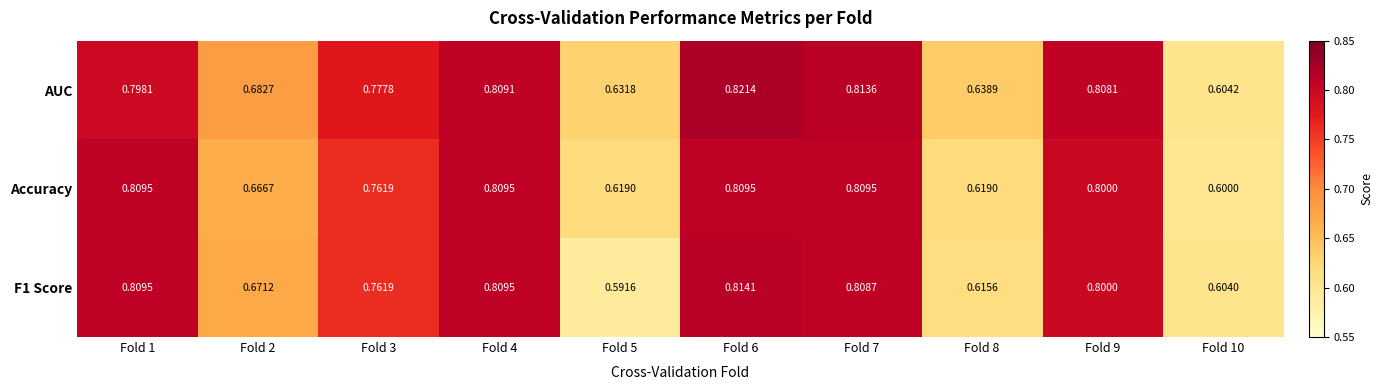

Rank the series by their average value, from lowest to highest.

F1 Score, Accuracy, AUC